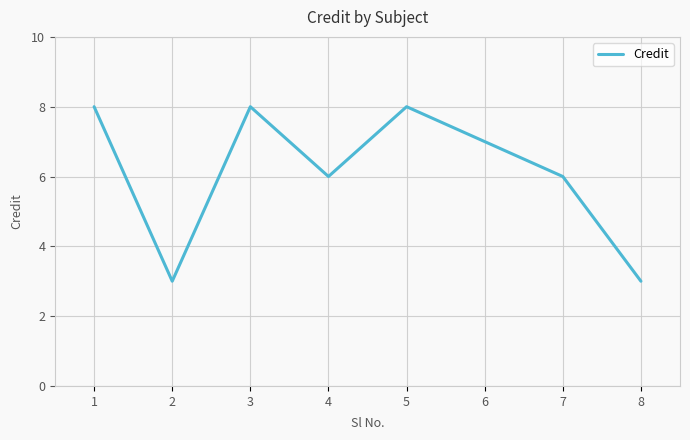

Does the chart display data point markers on the line(s)?

No